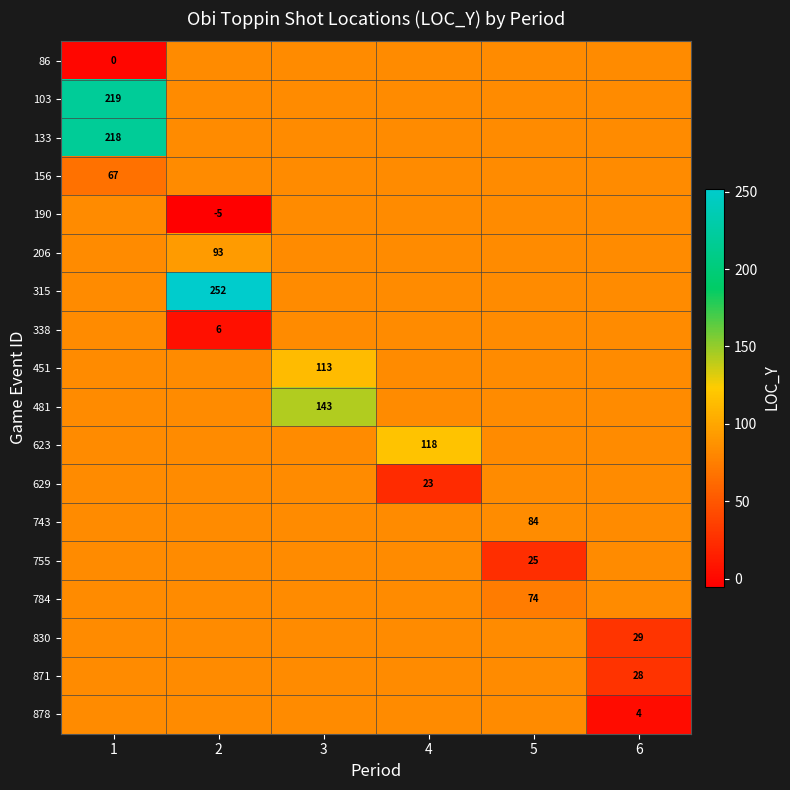

Is it true that 755 equals 48.4 at 6?

False